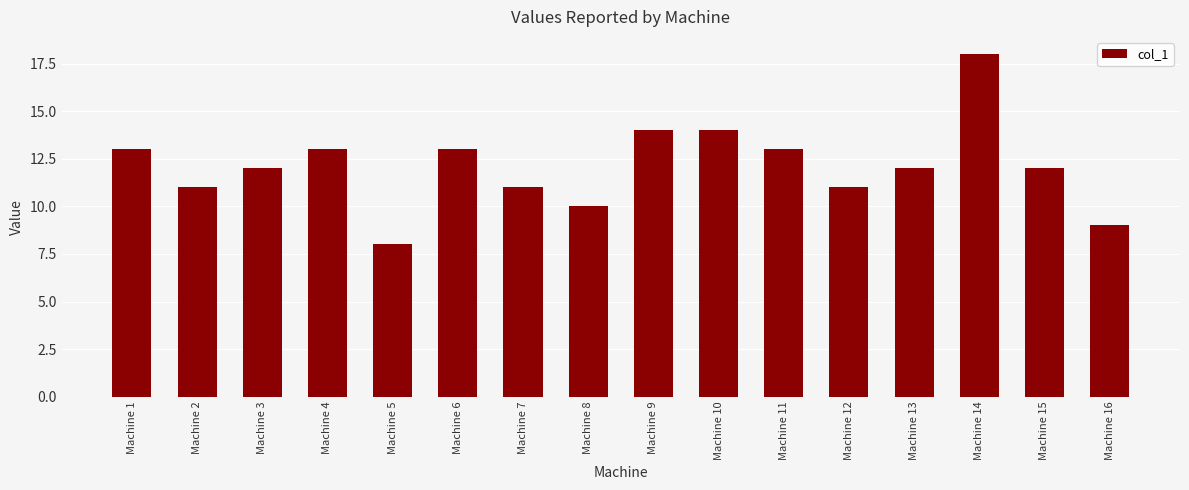

The chart shows a value of 11 at Machine 2. True or false?

True